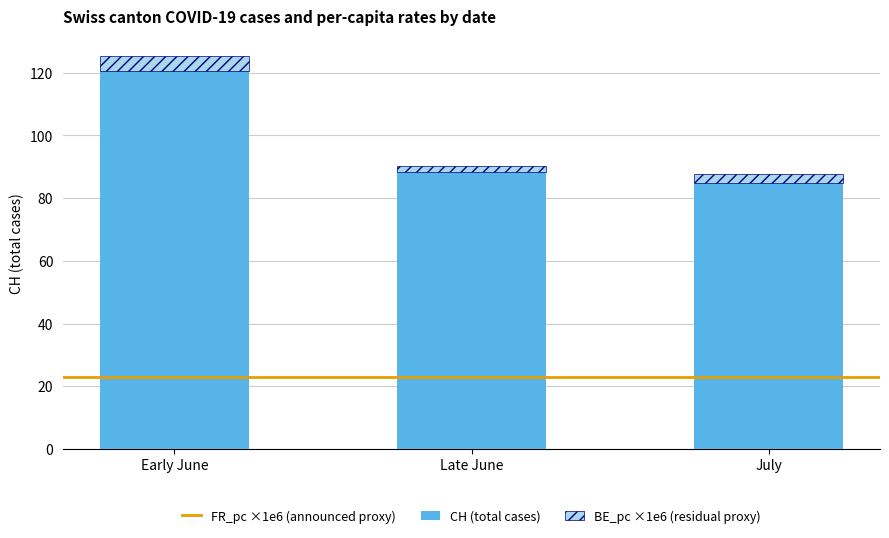

What is the approximate value of CH (total cases) at Early June?

120.5